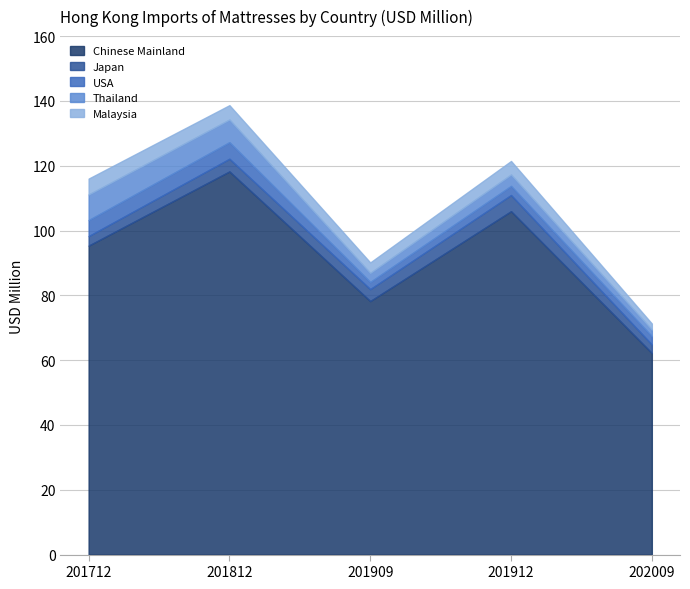

What is the difference between the USA values at 201912 and 201909?

0.6